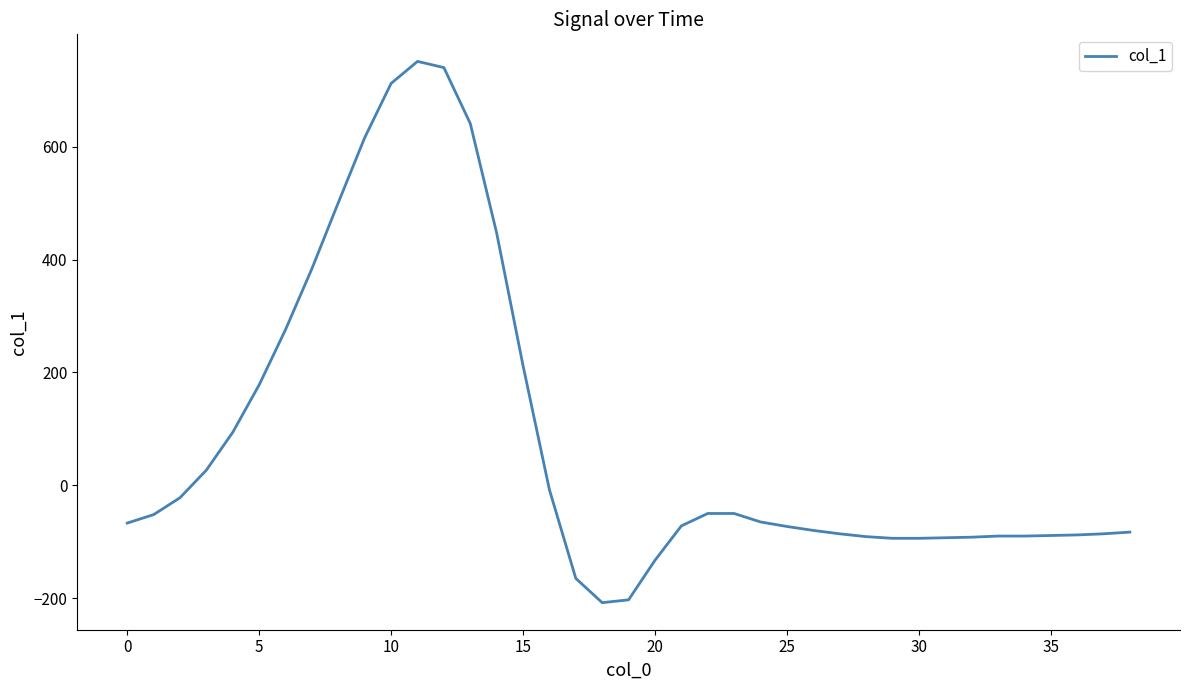

What is the smallest value displayed?

-208